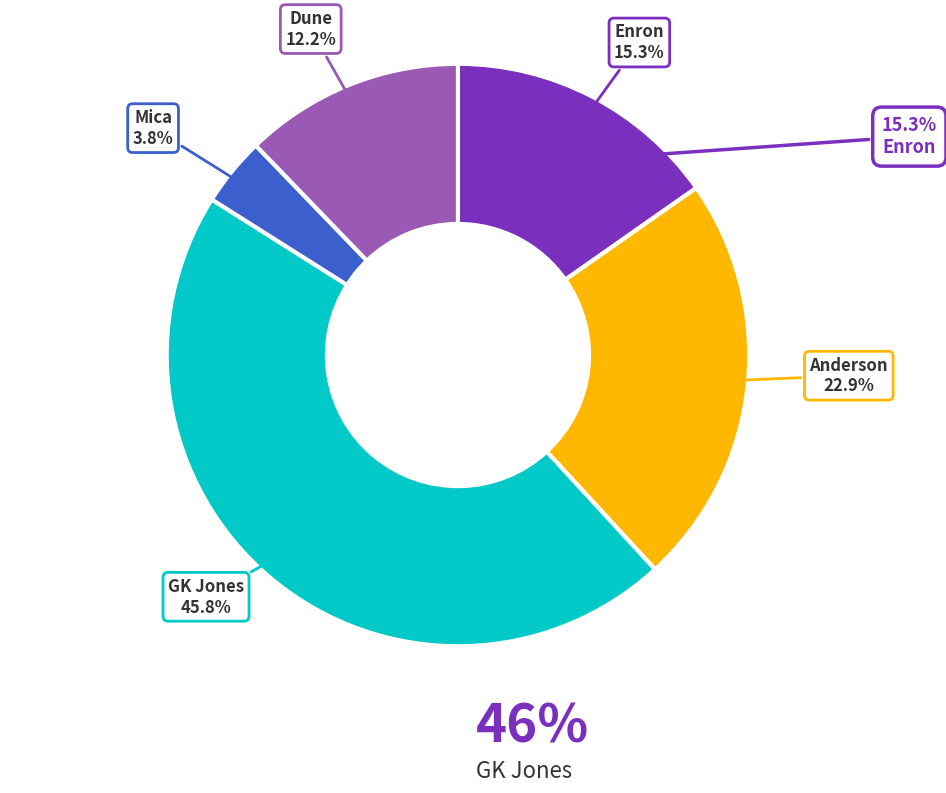

What percentage is NOT represented by Enron?

84.7%